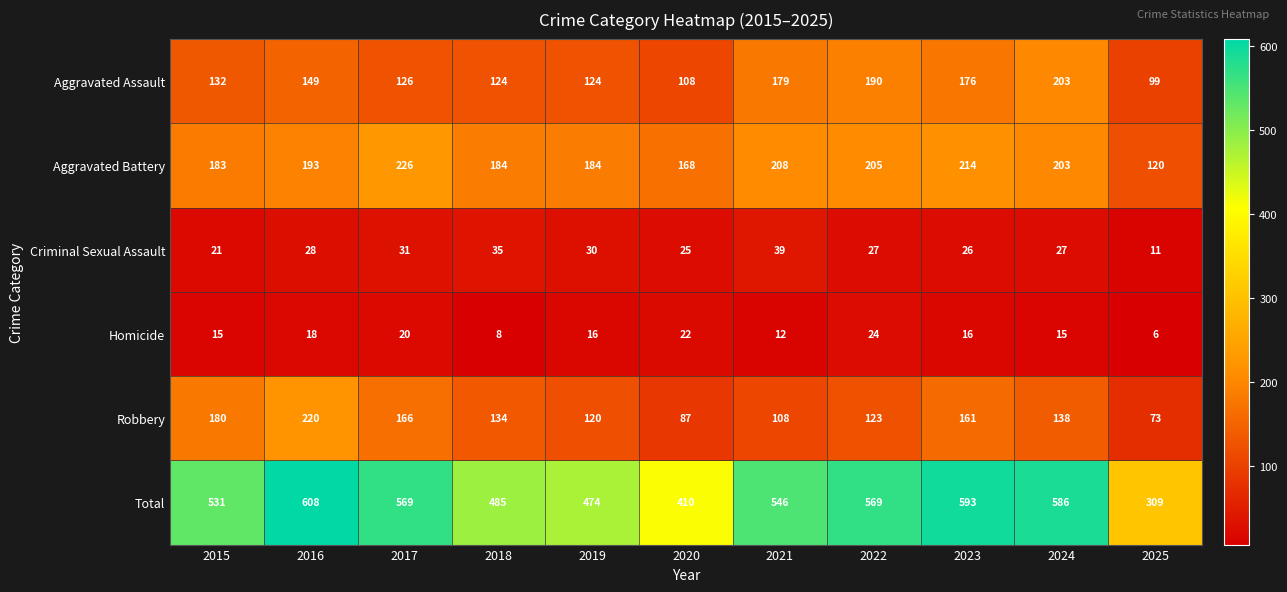

The value of Robbery at 2016 is 381. True or false?

False